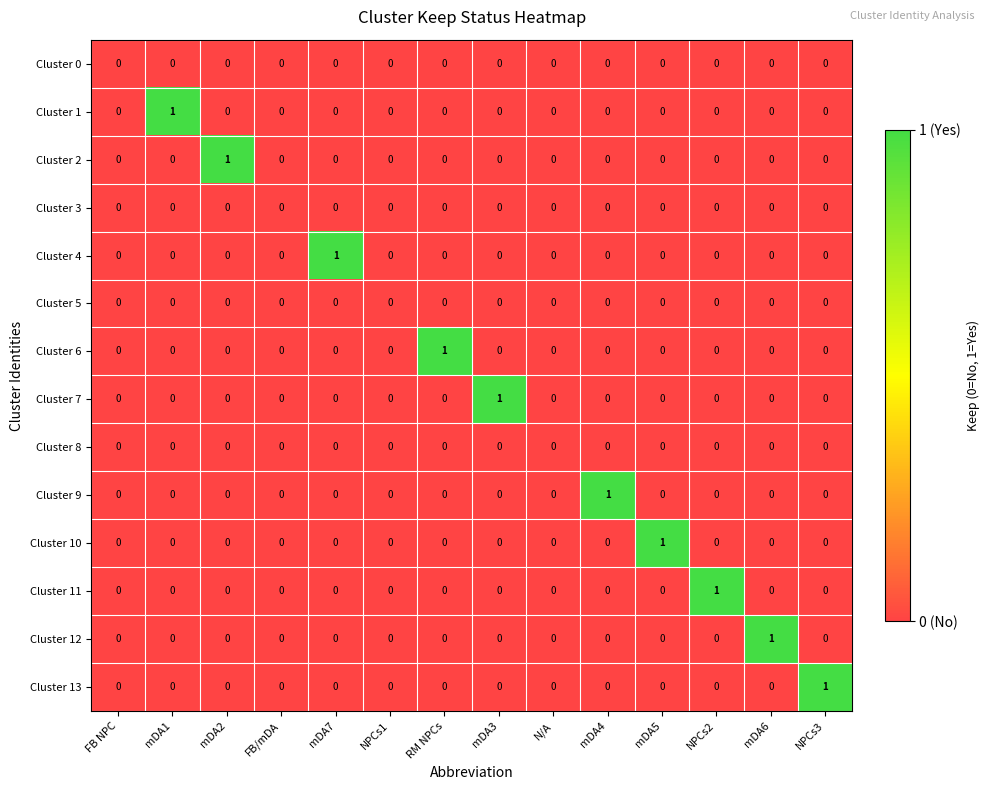

Is it true that Cluster 3 equals 0 at NPCs1?

True